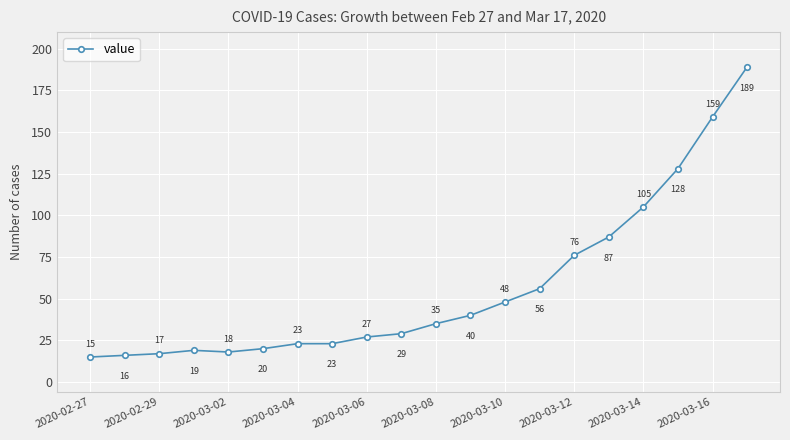

What is the difference between the maximum and second lowest values?

173